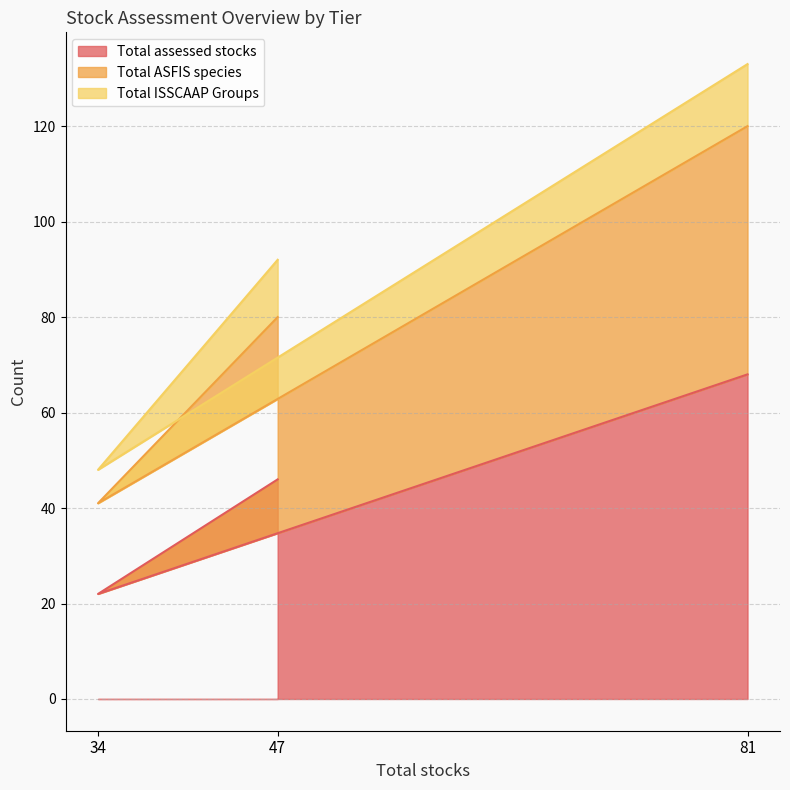

At which label does Total ASFIS species first exceed 80?

81